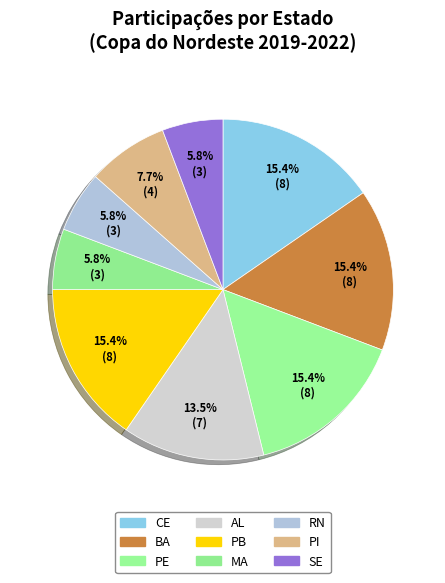

Does RN account for over 50% of the chart?

No